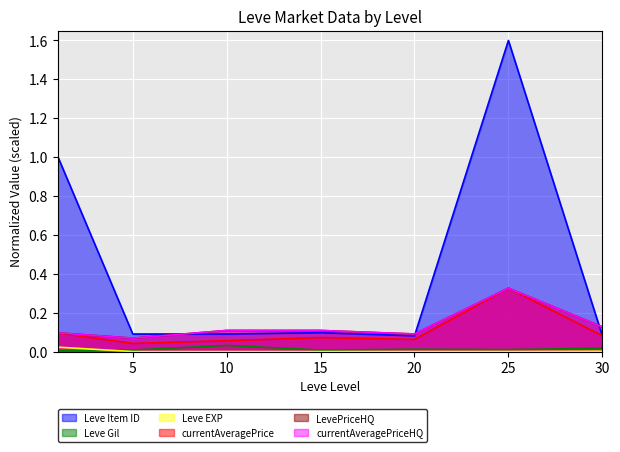

What is the minimum value for currentAveragePriceHQ?

0.1